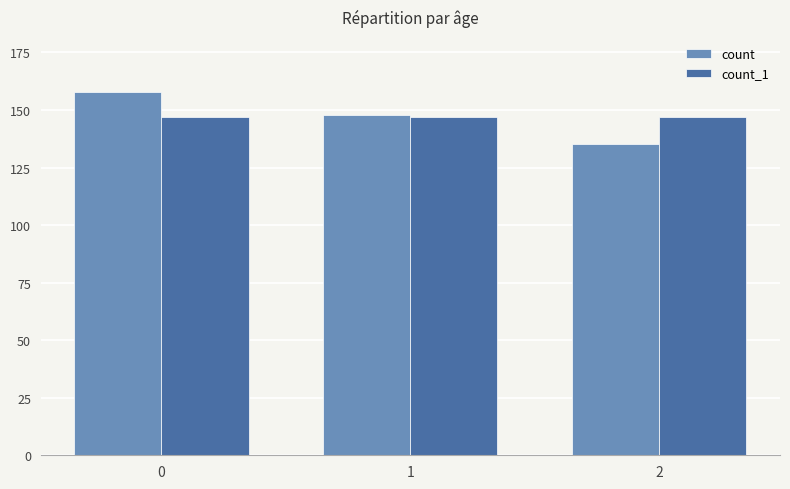

Is the value of count at 0 greater than the value of count_1 at 0?

Yes